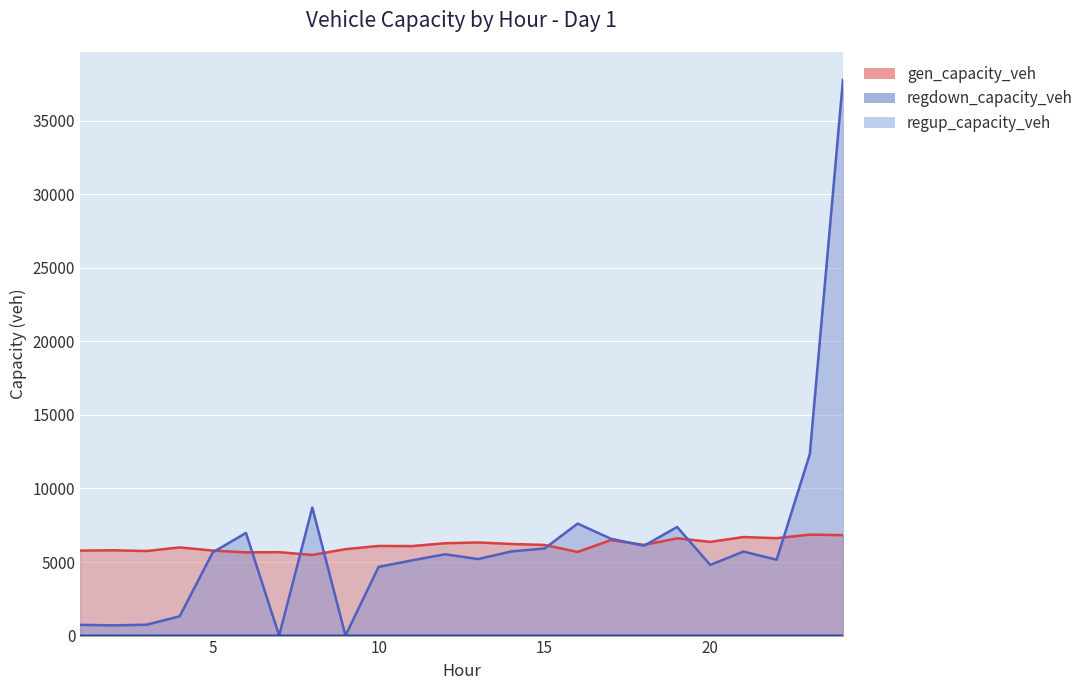

Reading left to right, what are all the values shown in this chart?

gen_capacity_veh: 1=5775.6	2=5799.0	3=5748.1	4=5993.9	5=5778.3	6=5657.5	7=5670.9	8=5481.5	9=5873.8	10=6094.0	11=6083.6	12=6277.9	13=6330.2	14=6227.4	15=6161.3	16=5684.2	17=6489.6	18=6164.1	19=6612.1	20=6369.6	21=6699.6	22=6621.9	23=6862.8	24=6828.6
regdown_capacity_veh: 1=730.2	2=692.3	3=737.6	4=1309.3	5=5661.1	6=6977.1	7=0.0	8=8706.1	9=0.0	10=4672.0	11=5109.4	12=5527.1	13=5201.6	14=5721.5	15=5918.8	16=7612.3	17=6585.7	18=6105.8	19=7381.3	20=4803.7	21=5712.4	22=5158.5	23=12328.1	24=37781.6
regup_capacity_veh: 1=0.2	2=0.0	3=0.0	4=0.0	5=0.0	6=0.0	7=0.0	8=0.0	9=0.0	10=0.0	11=0.0	12=0.0	13=0.0	14=0.0	15=0.0	16=0.0	17=0.0	18=0.0	19=0.0	20=0.0	21=0.0	22=0.0	23=0.0	24=0.0